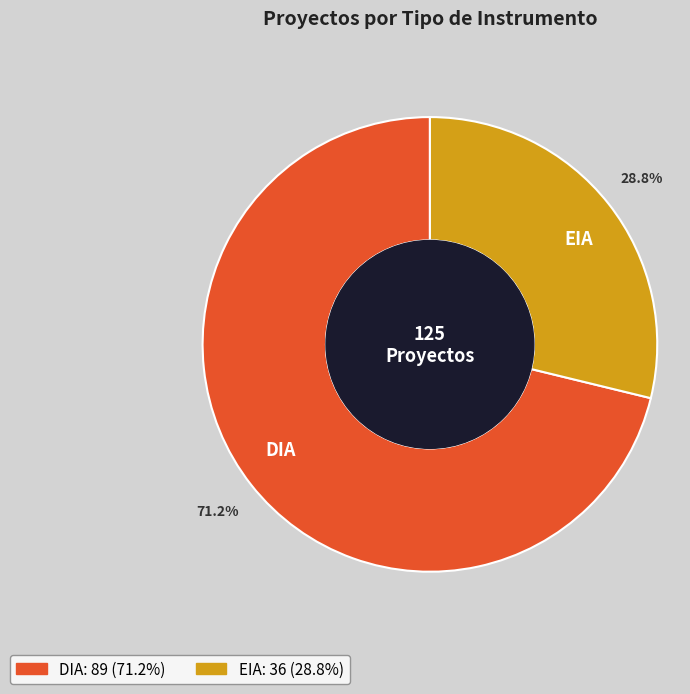

To the nearest percent, what portion does EIA represent?

29%